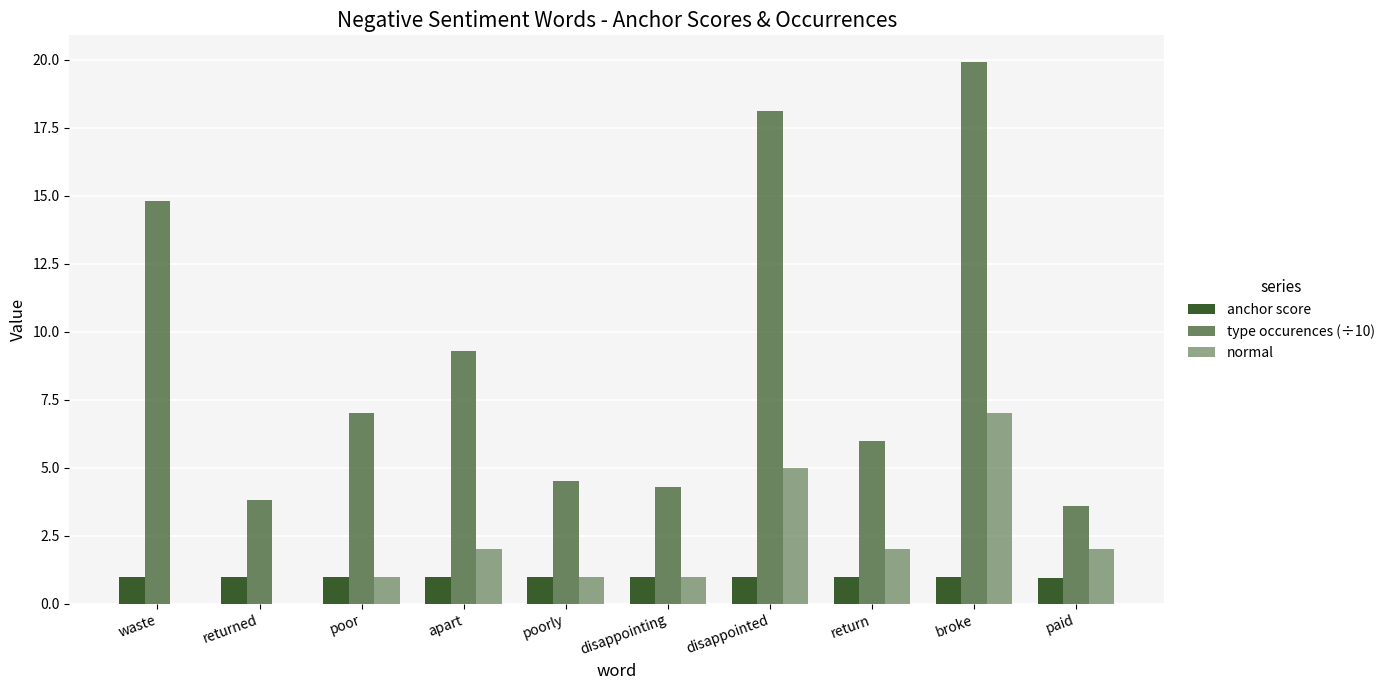

Reading left to right, list all the values displayed in this chart.

anchor score: 1.0	1.0	1.0	1.0	1.0	1.0	1.0	1.0	1.0	0.9
type occurences (÷10): 14.8	3.8	7.0	9.3	4.5	4.3	18.1	6.0	19.9	3.6
normal: 0.0	0.0	1.0	2.0	1.0	1.0	5.0	2.0	7.0	2.0